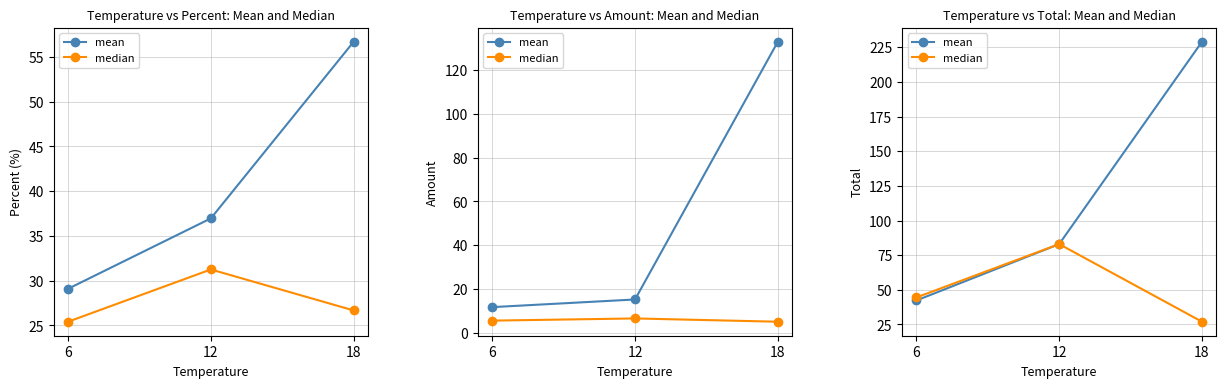

What is the maximum value for median?

83.0